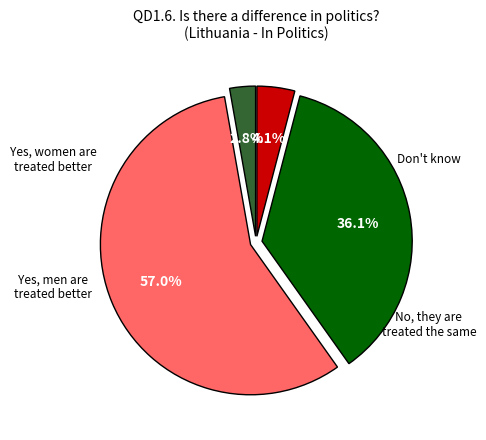

Count the number of slices in the pie.

4